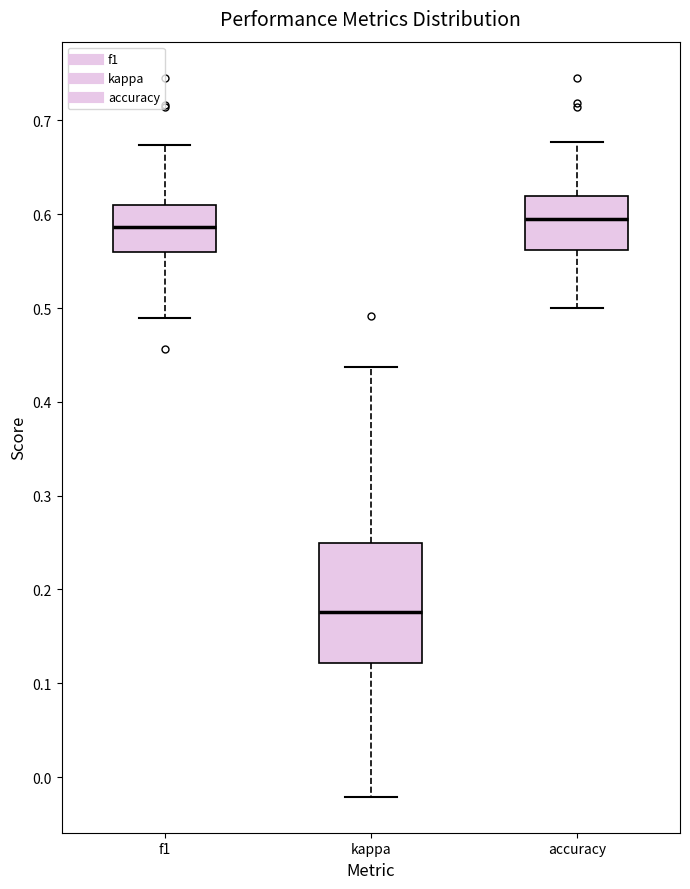

Reading left to right, transcribe this box plot: for each box, give where its median line is, the range the box spans, and where its two whiskers end, as read against the y-axis. The values are not printed on the chart, so give them approximately, as read against the axis.

f1: median 0.59, box 0.56 to 0.61, whiskers 0.49 to 0.67
kappa: median 0.18, box 0.12 to 0.25, whiskers -0.02 to 0.44
accuracy: median 0.59, box 0.56 to 0.62, whiskers 0.50 to 0.68